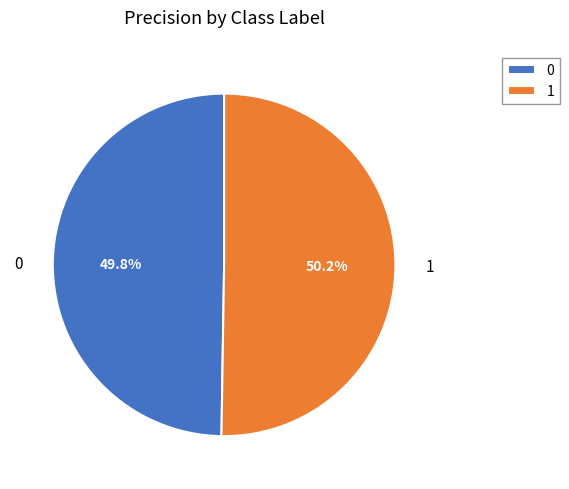

To the nearest percent, what portion does 1 represent?

50%